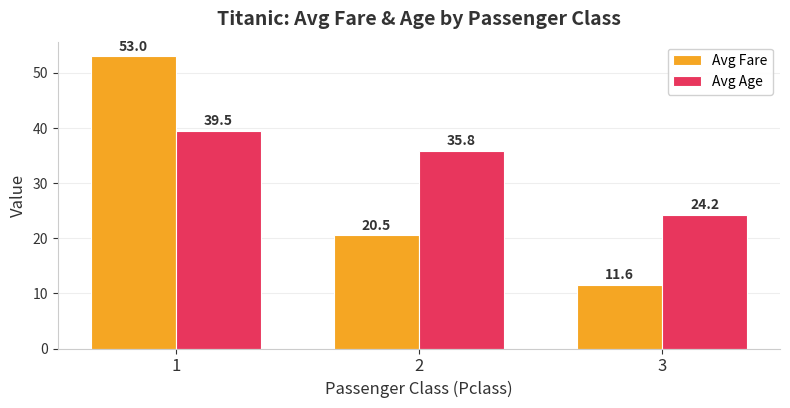

Where does the Avg Age series first go above 35?

1